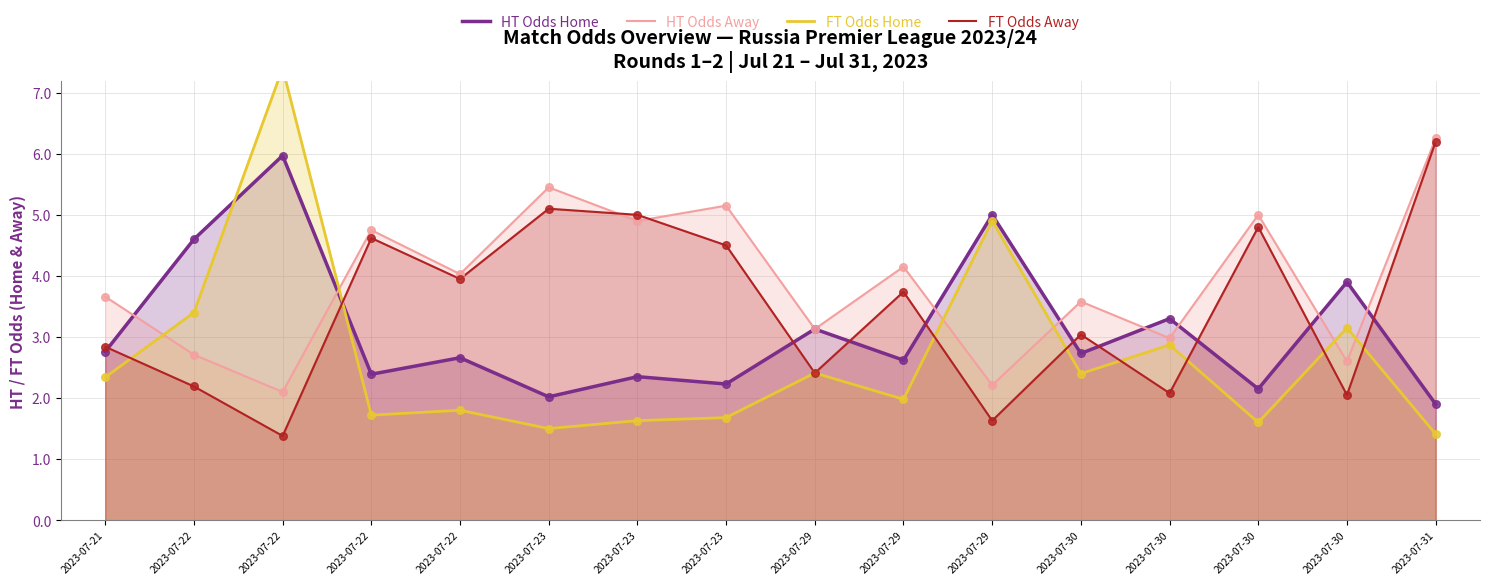

At which category is the sum across all series the highest?

2023-07-22